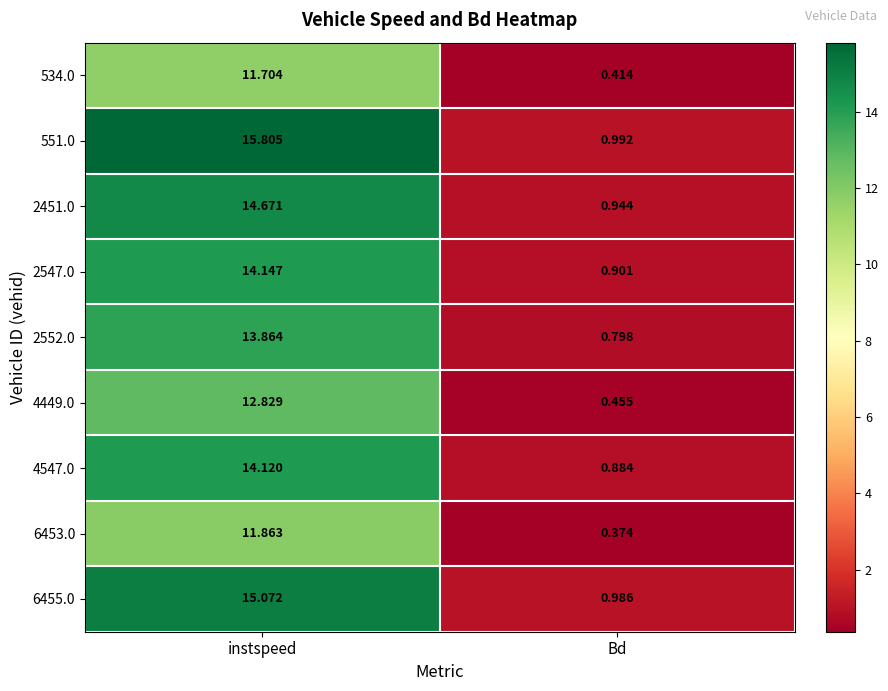

Which series changed the most between instspeed and Bd?

551.0